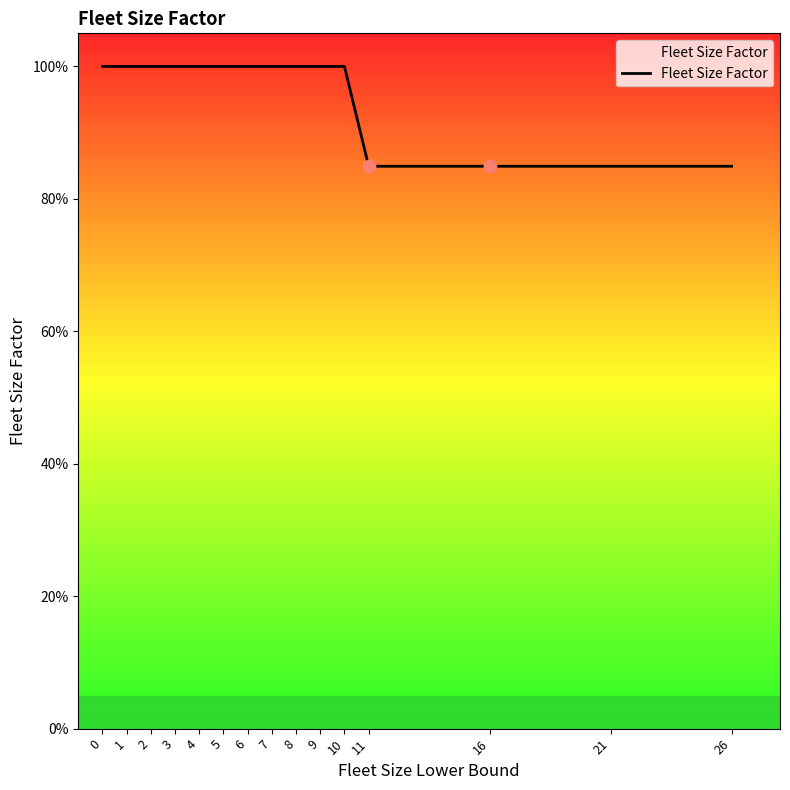

Between 9 and 11, which is larger?

9